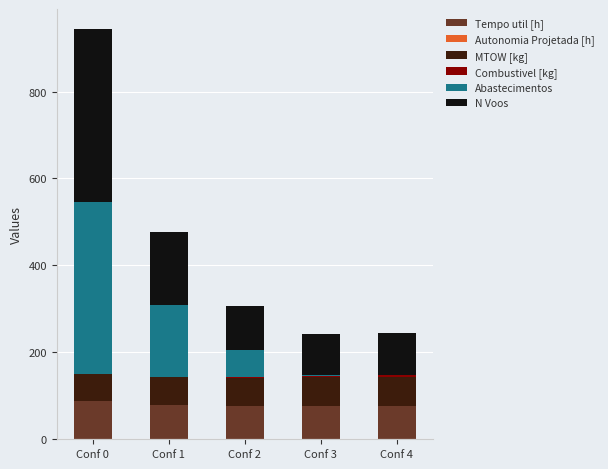

At which category is the sum across all series the highest?

Conf 0